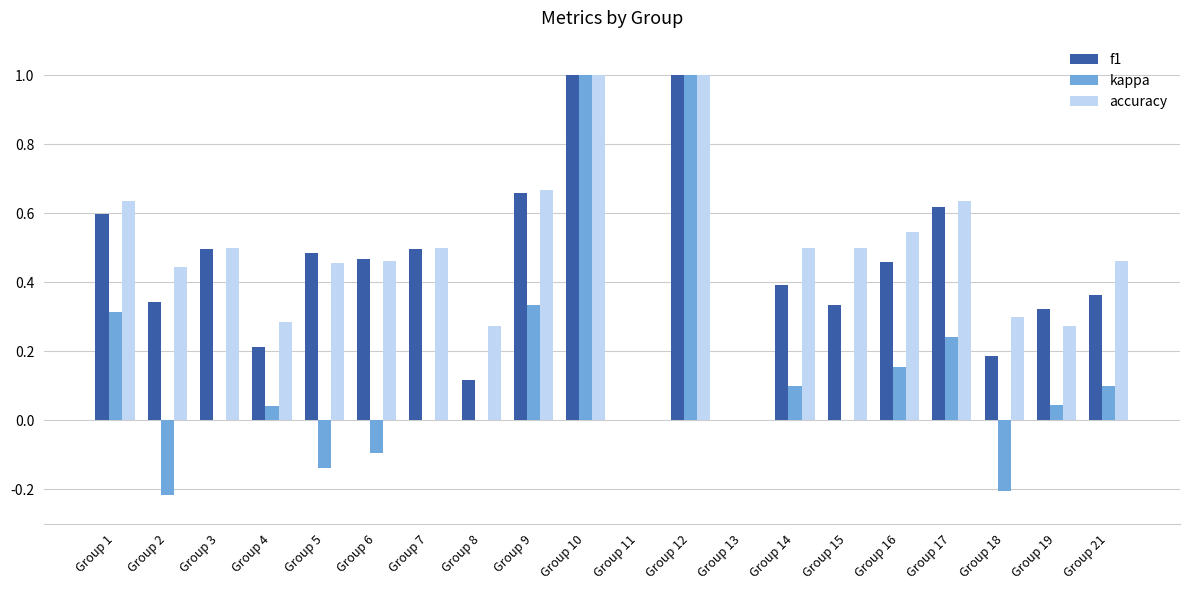

Which series changed the most between Group 6 and Group 7?

kappa